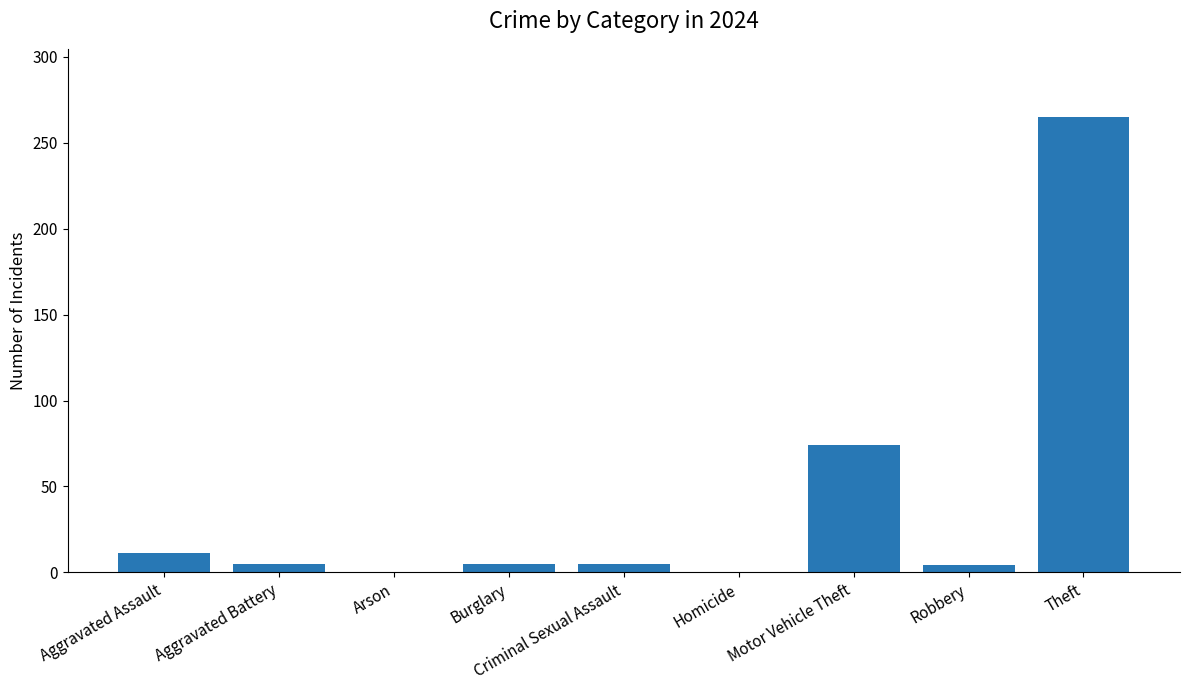

What is the maximum value shown in the chart?

265